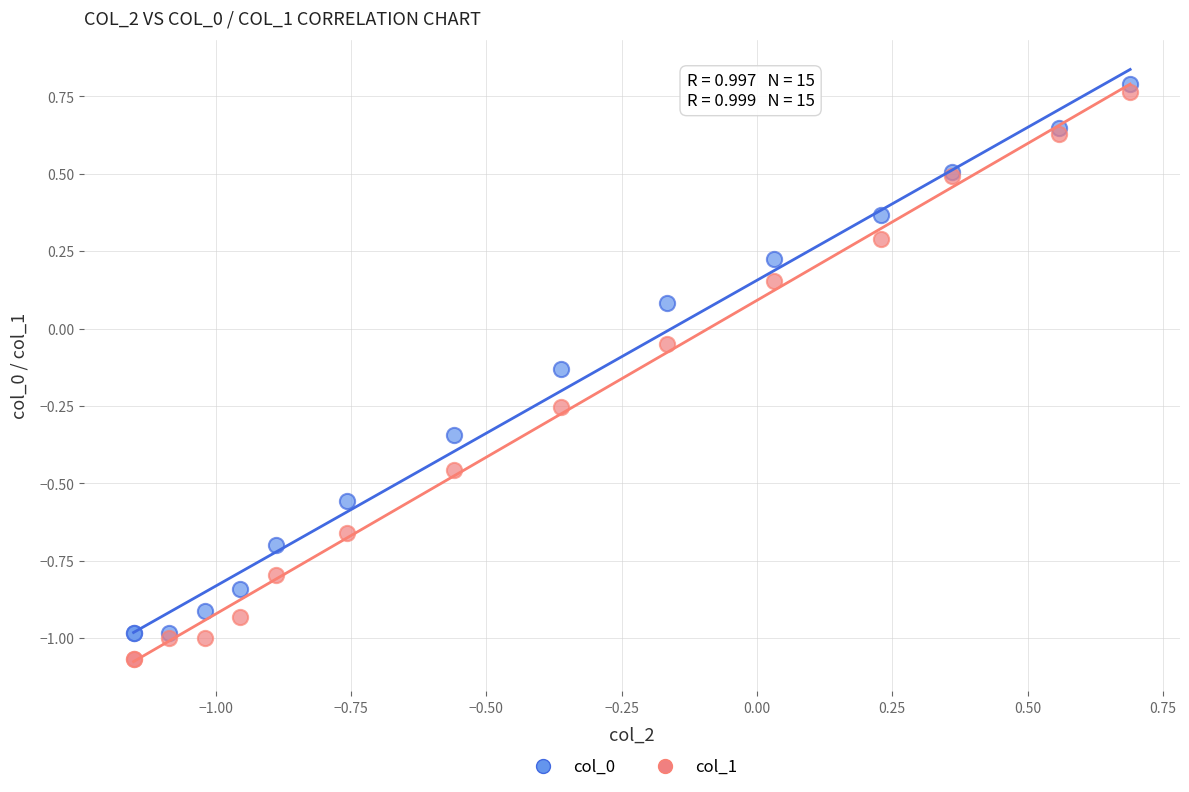

What is the X range (max minus min) for the scatter plot?

1.8